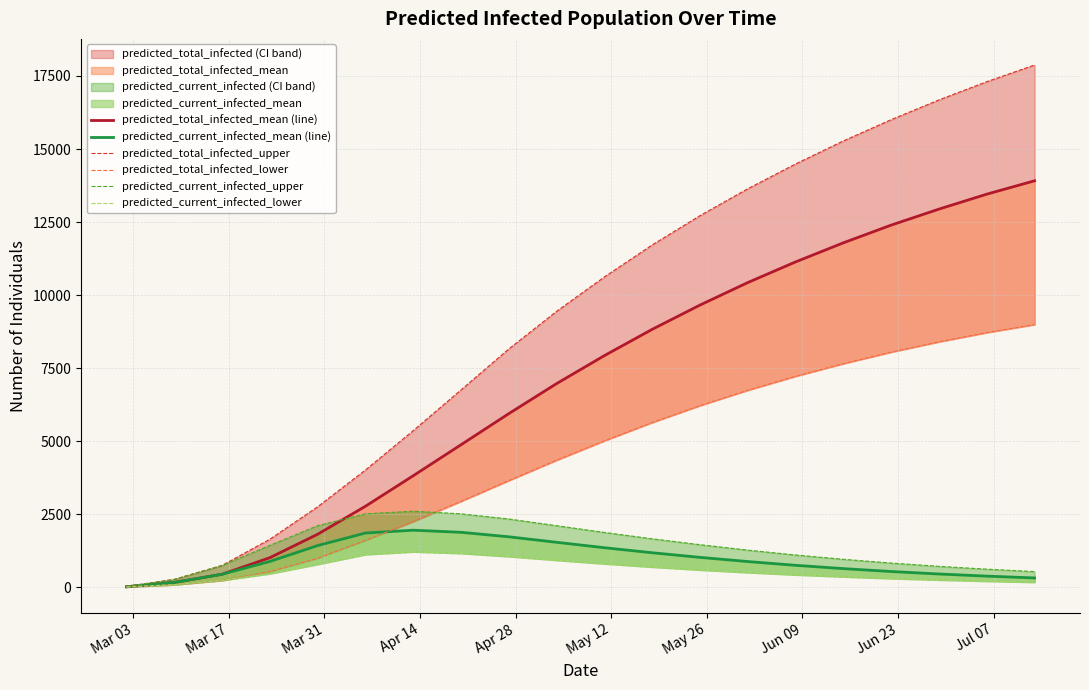

Reading left to right, what are all the values shown in this chart?

predicted_total_infected_mean (line): 18	166	446	1013	1815	2773	3818	4879	5944	6972	7930	8829	9660	10430	11137	11790	12396	12944	13455	13913
predicted_current_infected_mean (line): 18	166	446	884	1428	1857	1954	1882	1728	1540	1354	1182	1024	881	752	639	540	455	382	320
predicted_total_infected_upper: 30	270	747	1644	2755	4014	5361	6756	8157	9446	10622	11718	12720	13641	14489	15277	16005	16681	17305	17876
predicted_total_infected_lower: 10	90	237	536	994	1605	2251	2943	3653	4351	5014	5641	6218	6745	7222	7655	8049	8402	8717	8993
predicted_current_infected_upper: 30	270	747	1434	2109	2515	2604	2514	2337	2108	1877	1659	1458	1272	1105	958	829	717	620	537
predicted_current_infected_lower: 10	90	237	466	787	1121	1216	1162	1054	927	806	694	594	506	427	360	302	252	210	174